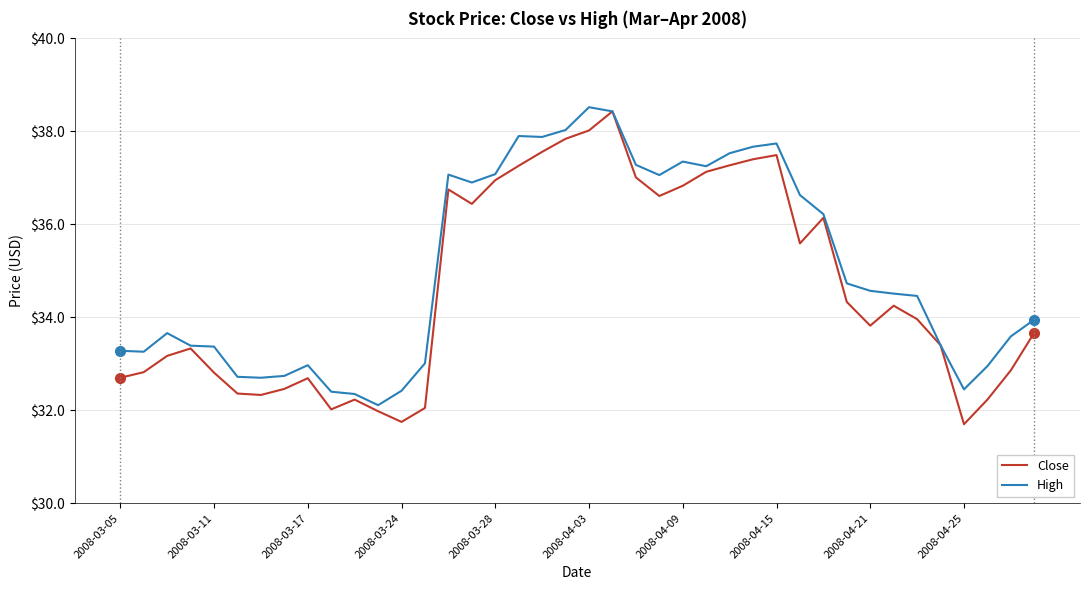

What is the highest value of the Close series?

38.4